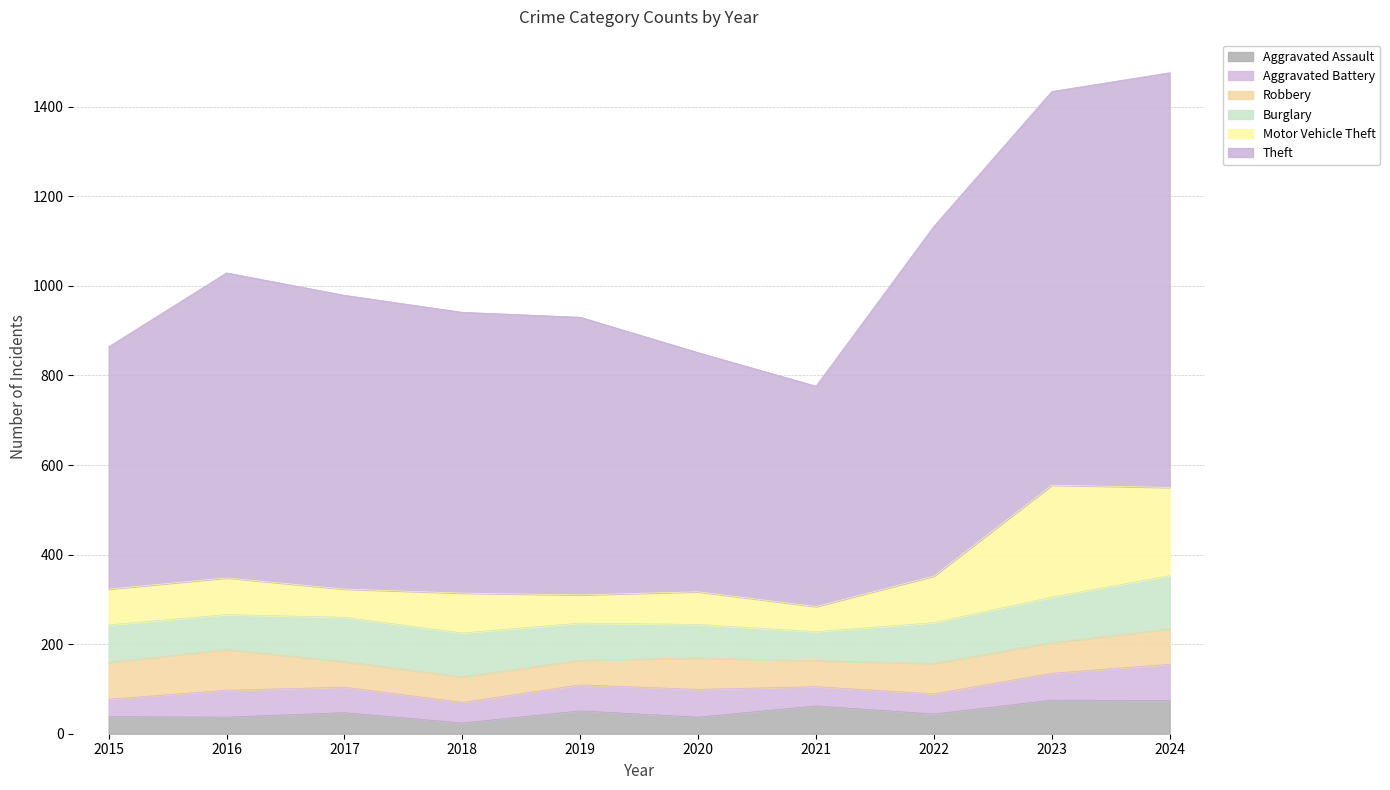

At which label does Robbery first exceed 68?

2015